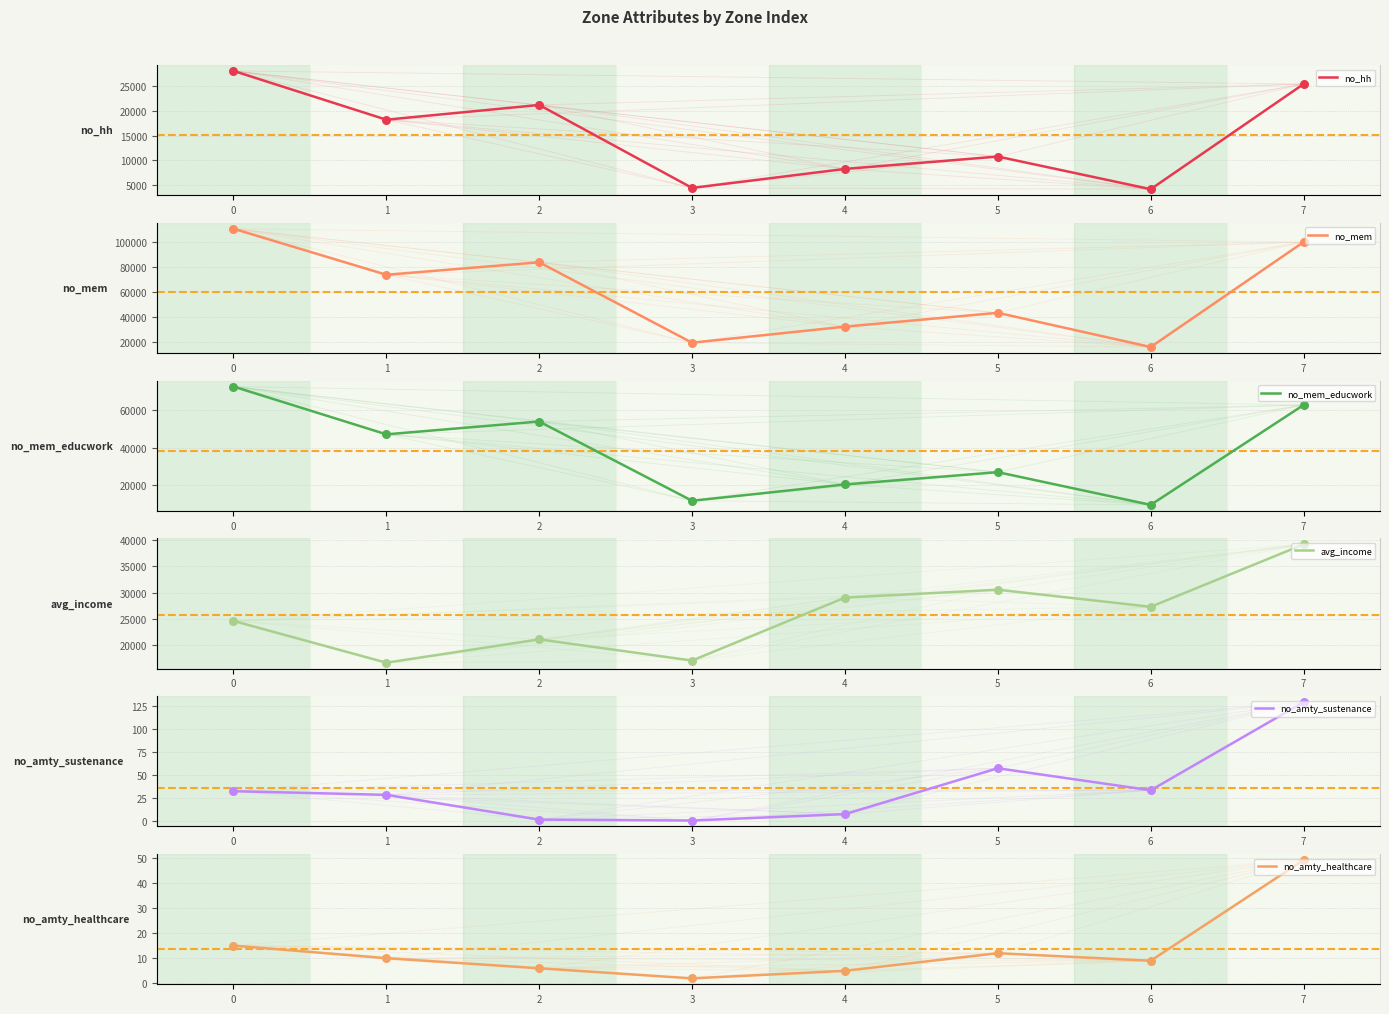

Is the value of no_amty_healthcare at 2 greater than the value of avg_income at 2?

No